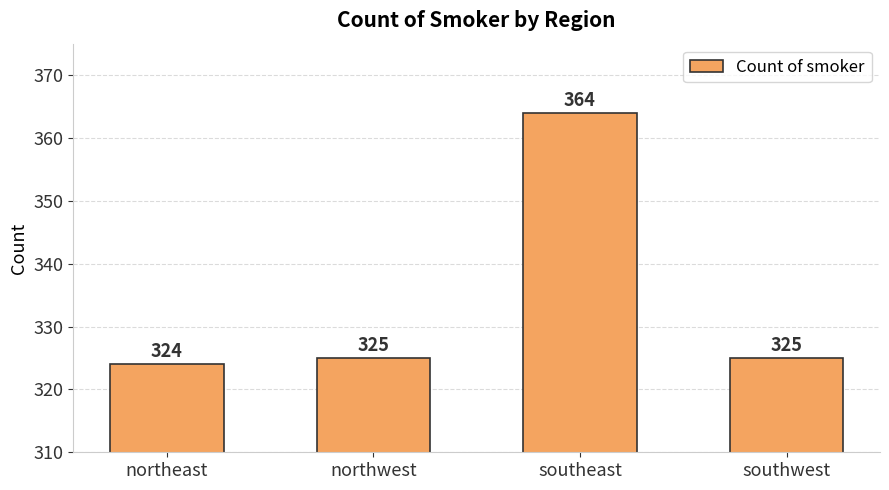

What is the approximate value at northeast?

324